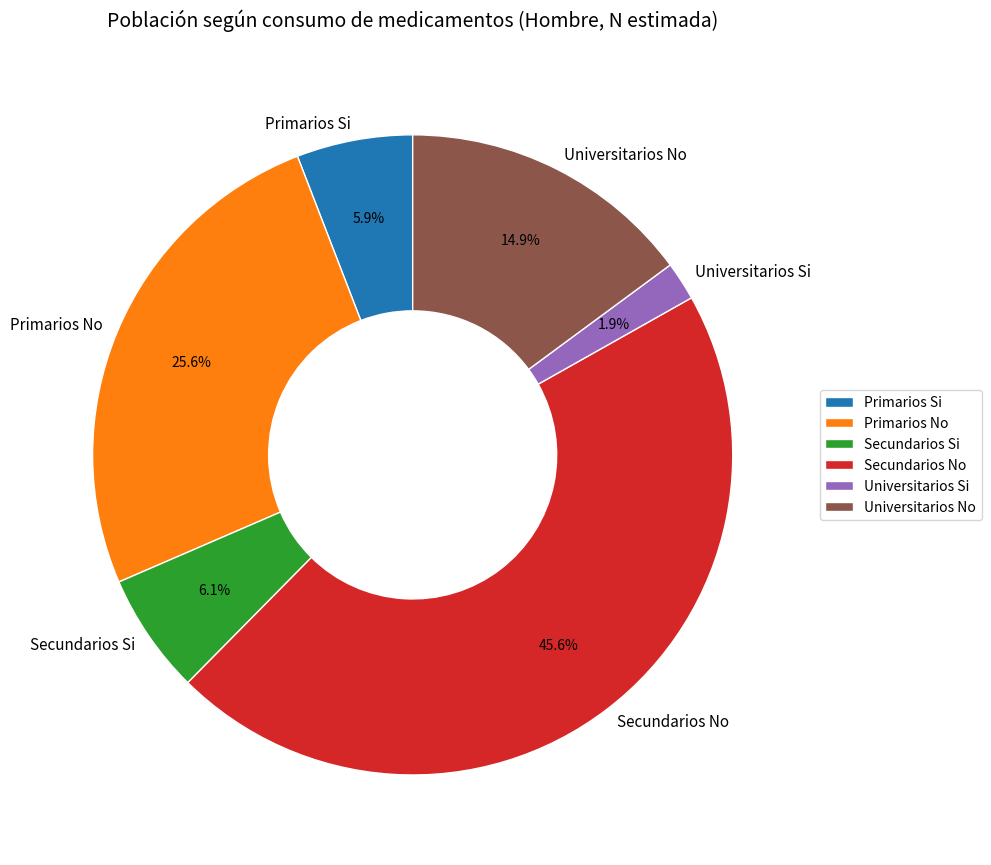

To the nearest percent, what portion does Universitarios Si represent?

2%